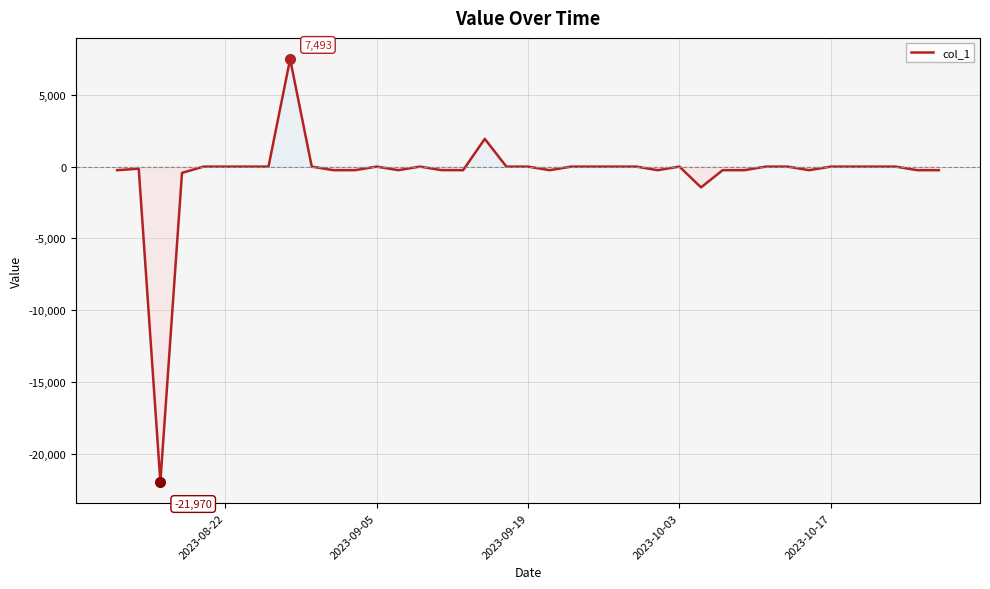

What is the smallest value displayed?

-21970.1